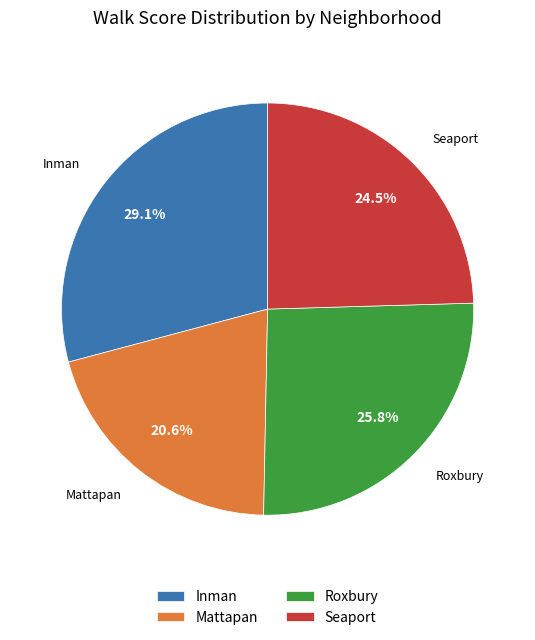

Rank the categories by value from highest to lowest.

Inman, Roxbury, Seaport, Mattapan